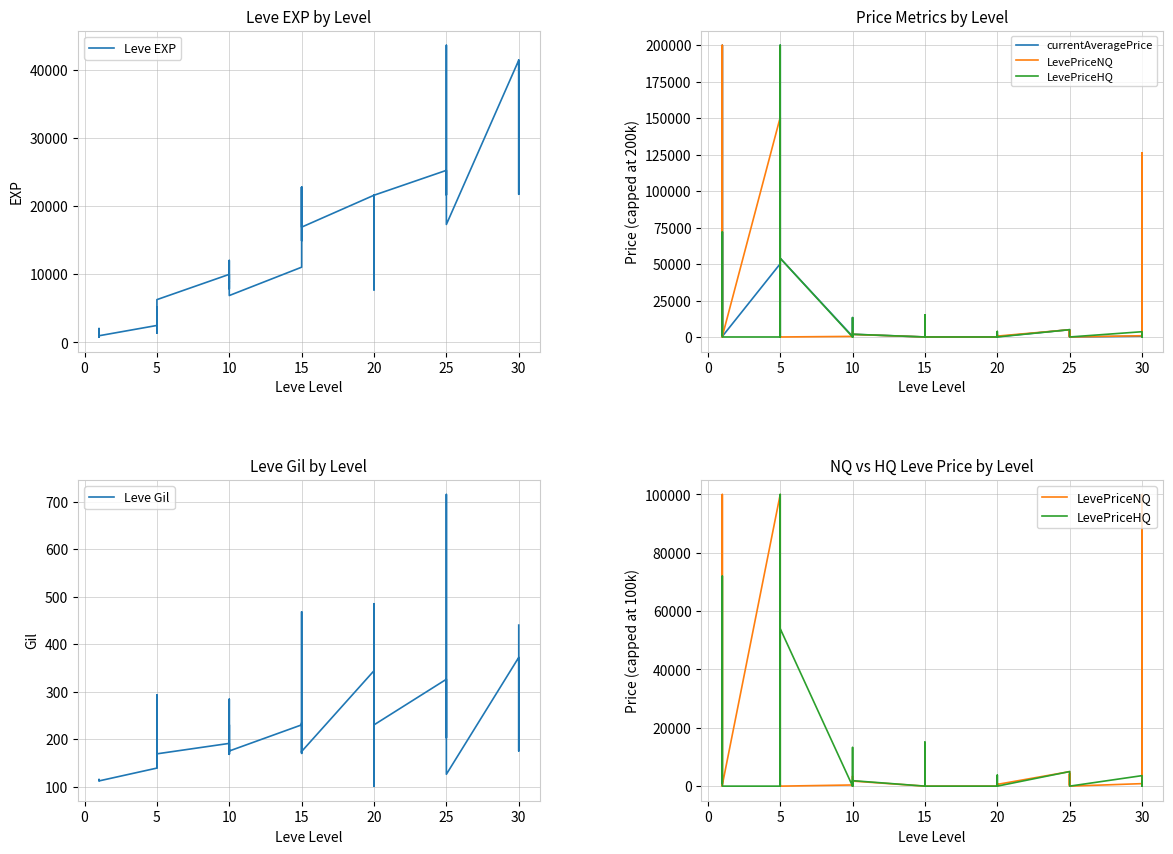

What is the sum of all LevePriceNQ values?

454758